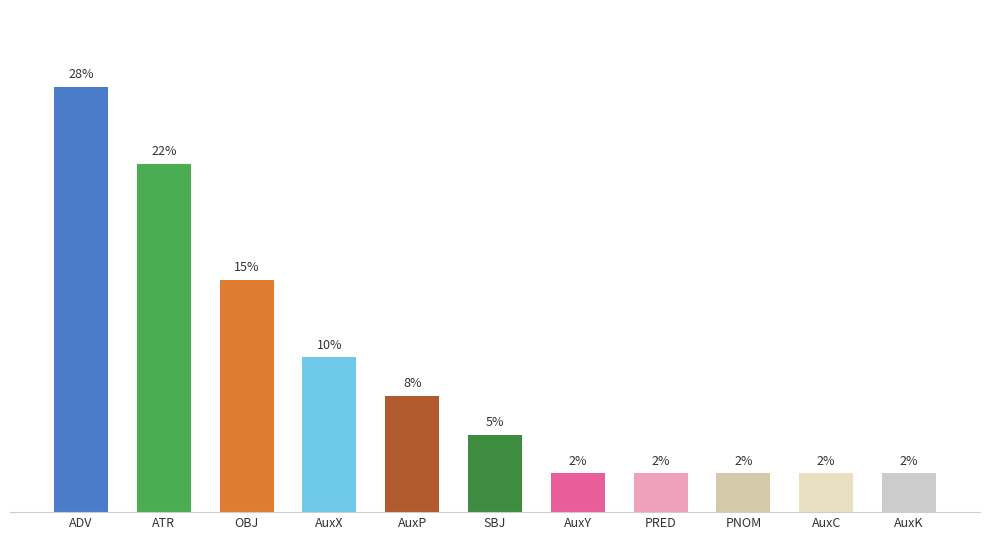

Which label corresponds to the largest value in the chart?

ADV